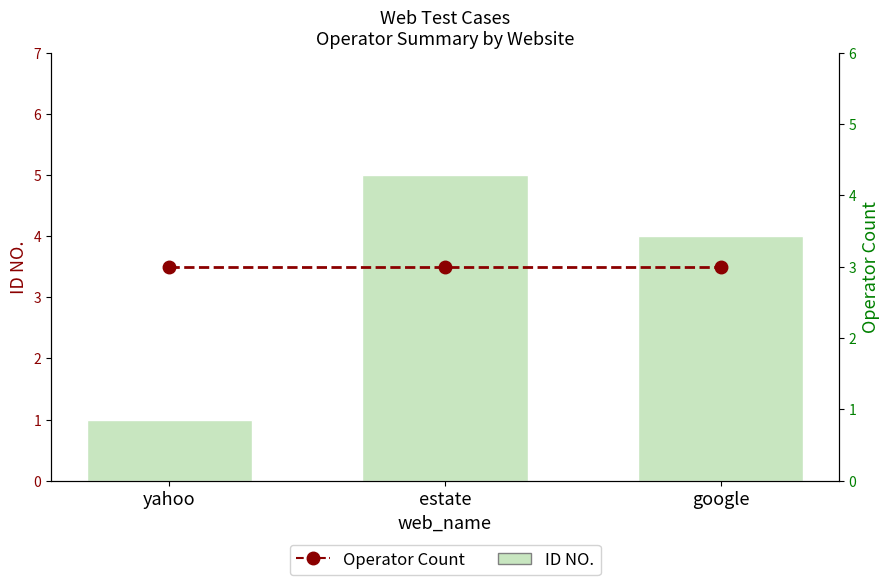

What is the spread (max minus min) of values at google?

1